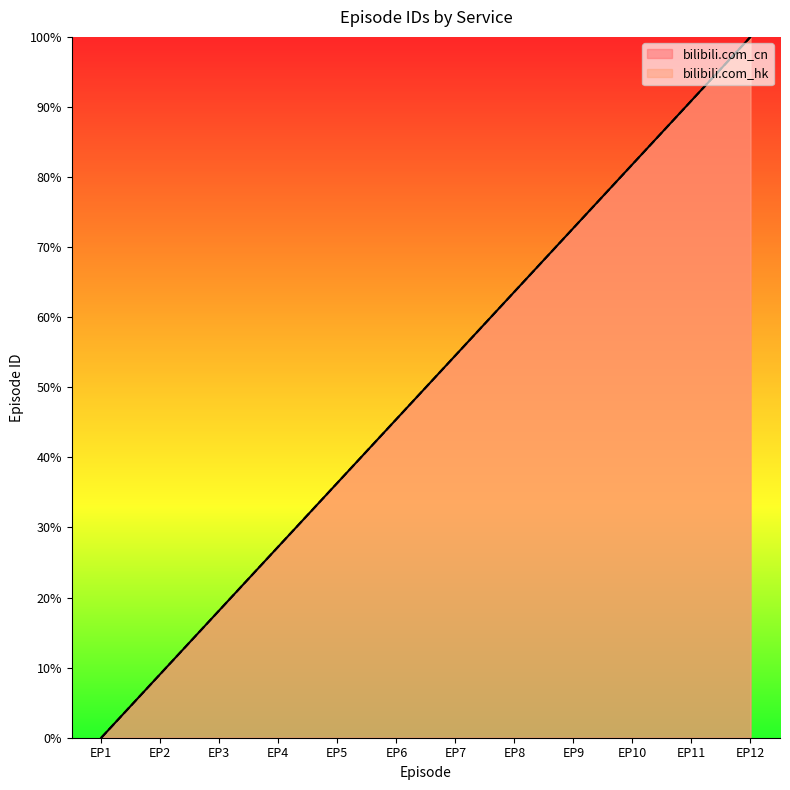

What is the difference between the bilibili.com_cn values at EP3 and EP9?

54.5